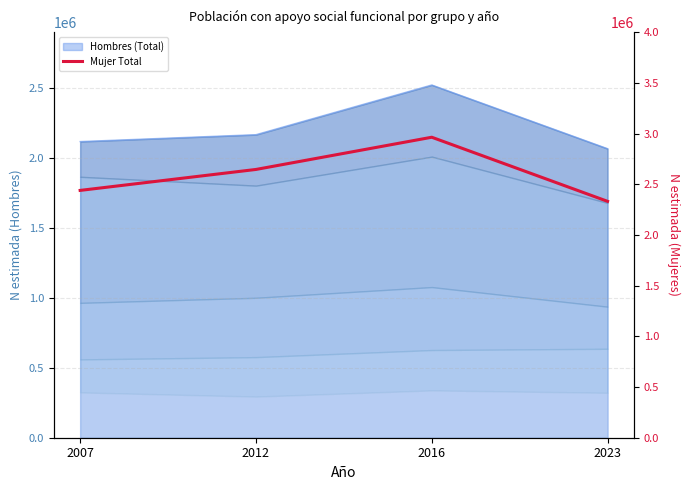

How many lines are shown in the chart?

1